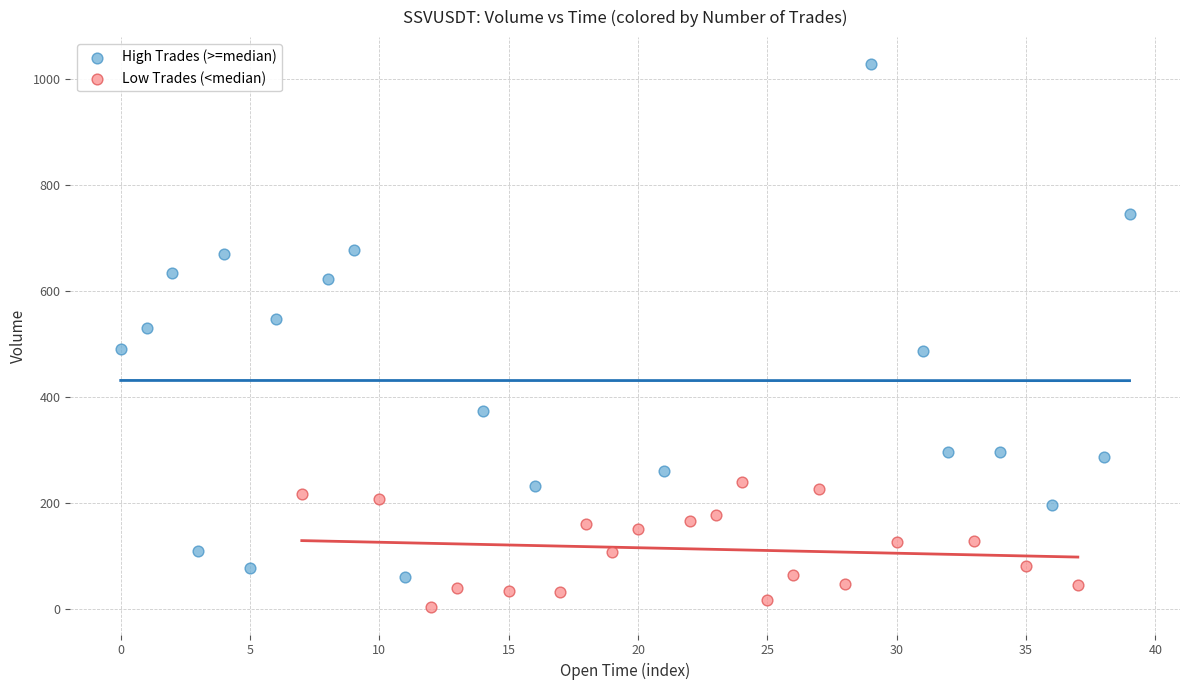

What are all the series names shown in the legend?

High Trades (>=median), Low Trades (<median)